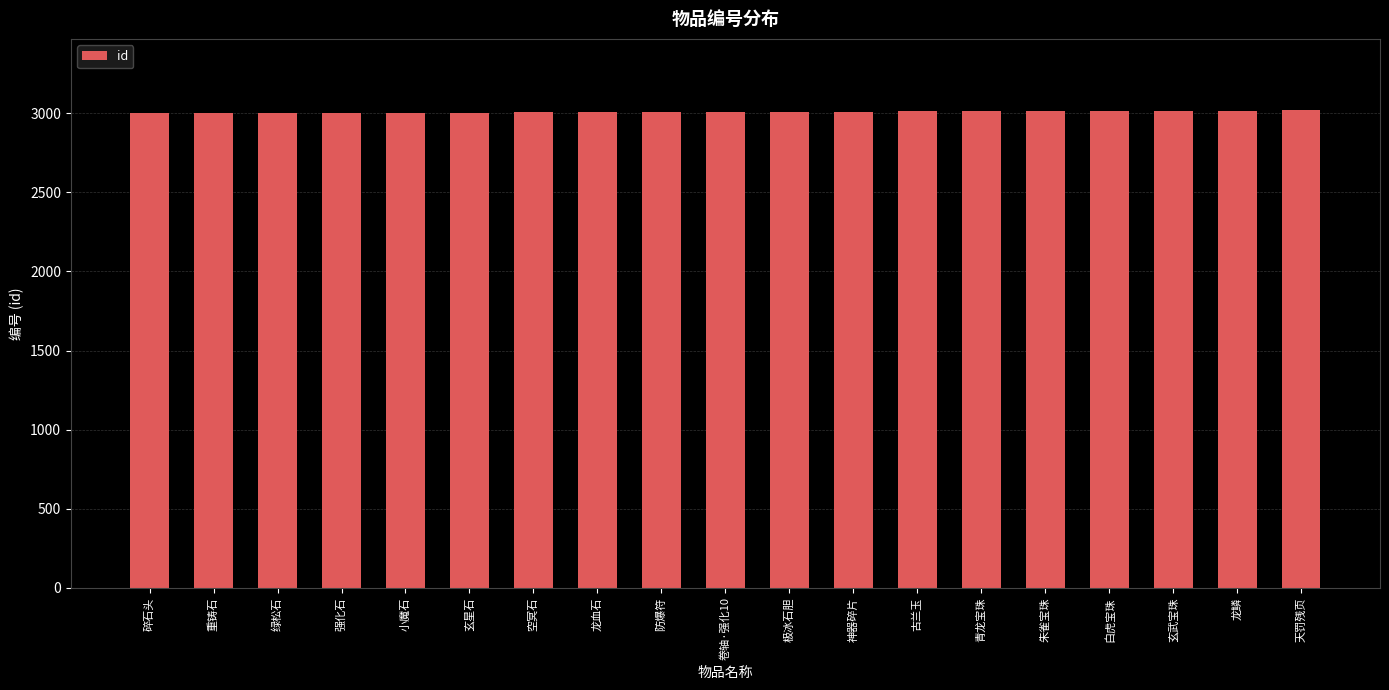

What is the smallest value displayed?

3000